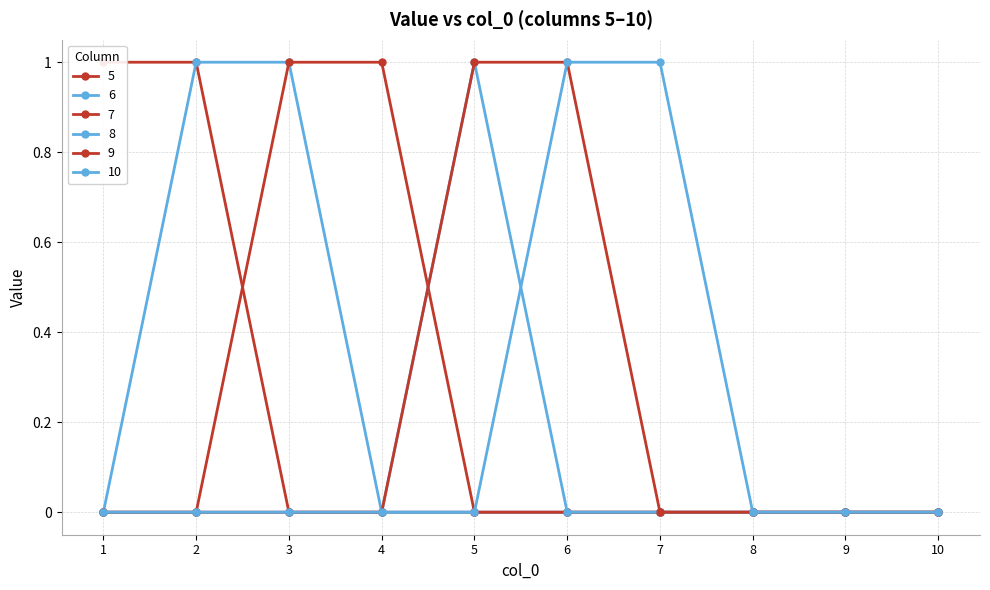

Reading left to right, list all the values displayed in this chart.

5: 1	1	0	0	0	0	0	0	0	0
6: 0	1	1	0	0	0	0	0	0	0
7: 0	0	1	1	0	0	0	0	0	0
8: 0	0	0	0	1	0	0	0	0	0
9: 0	0	0	0	1	1	0	0	0	0
10: 0	0	0	0	0	1	1	0	0	0